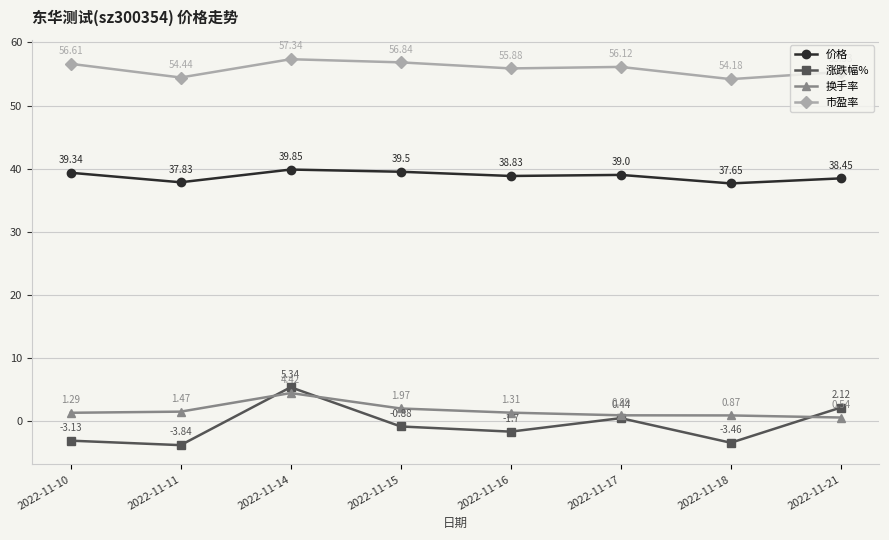

What is the maximum value shown in the chart?

57.3